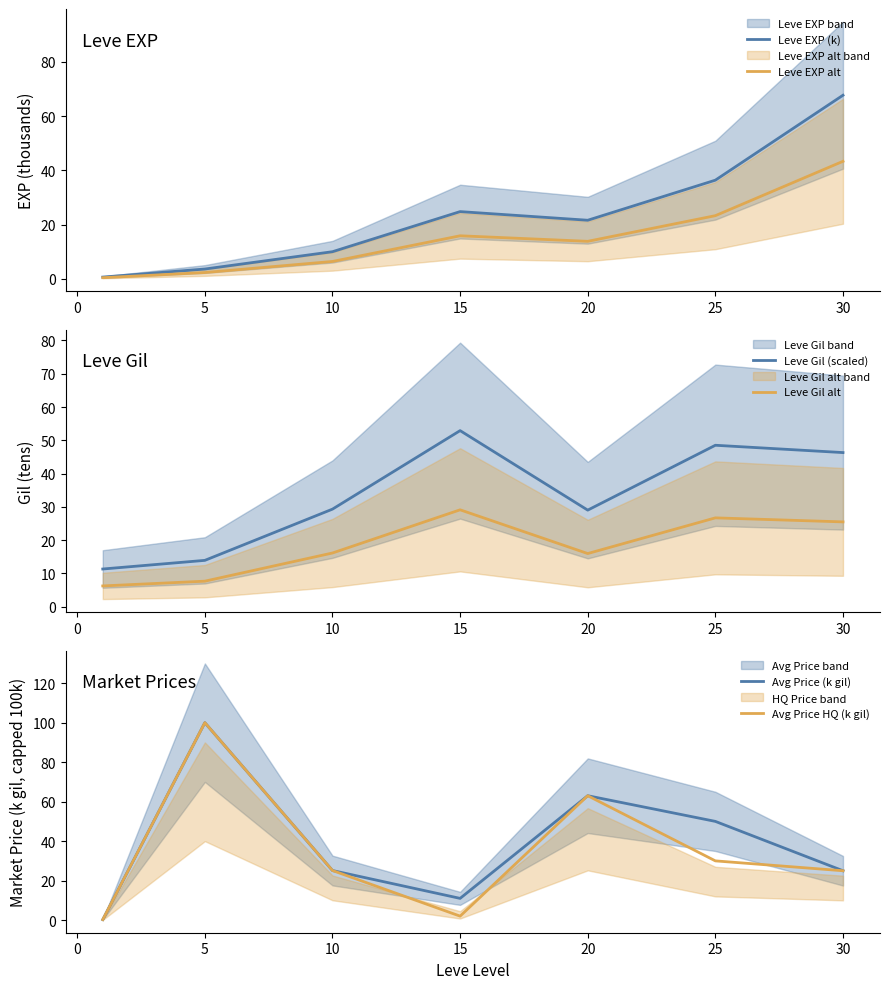

Reading left to right, extract all data points from this chart.

Leve EXP (k): 0.6	3.6	10.0	24.8	21.6	36.4	67.7
Leve EXP alt: 0.4	2.3	6.4	15.9	13.8	23.3	43.3
Leve Gil (scaled): 11.3	13.9	29.3	52.9	29.0	48.5	46.3
Leve Gil alt: 6.2	7.6	16.1	29.1	15.9	26.7	25.5
Avg Price (k gil): 0.2	100.0	25.1	11.0	63.0	50.0	25.0
Avg Price HQ (k gil): 0.3	100.0	25.1	2.0	63.0	30.0	25.0